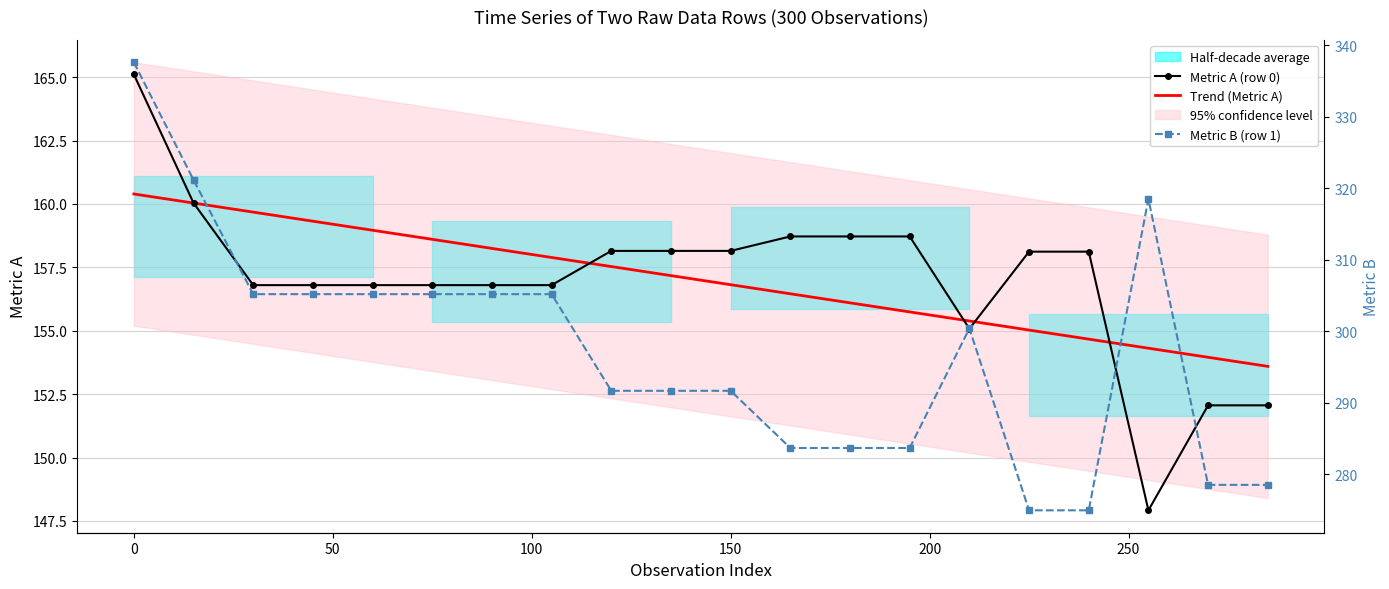

What is the maximum value for Metric A (row 0)?

165.1